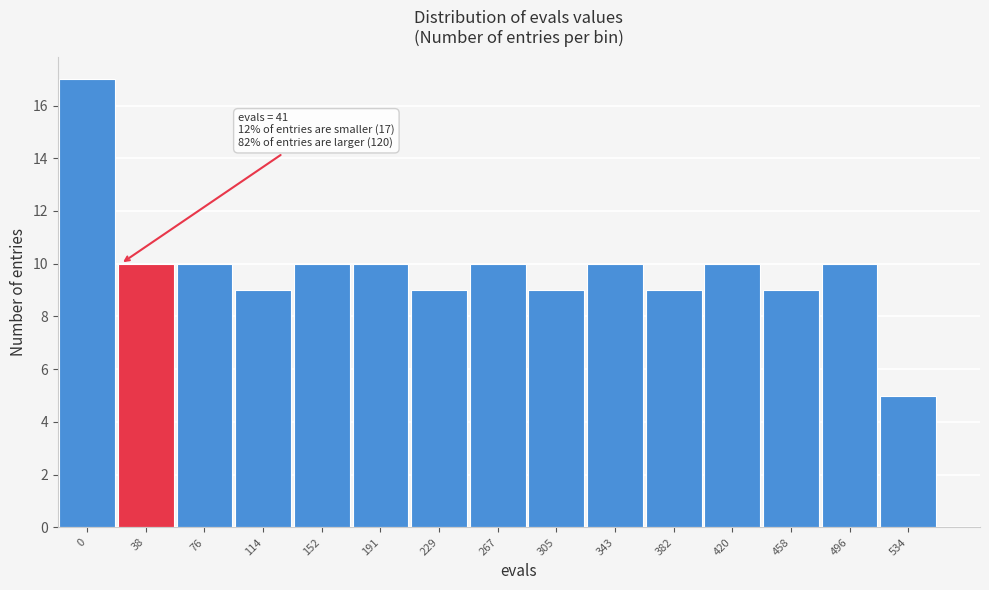

Reading left to right, list all the values displayed in this chart.

0=17	38=10	76=10	114=9	152=10	191=10	229=9	267=10	305=9	343=10	382=9	420=10	458=9	496=10	534=5